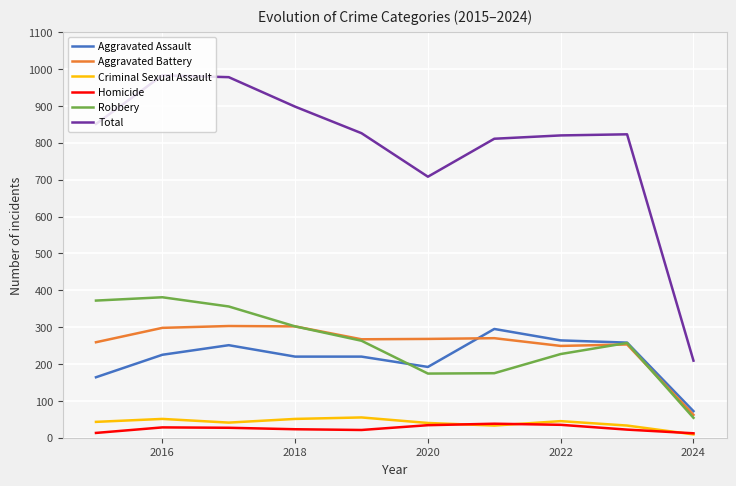

At how many categories does at least one series exceed 551?

9